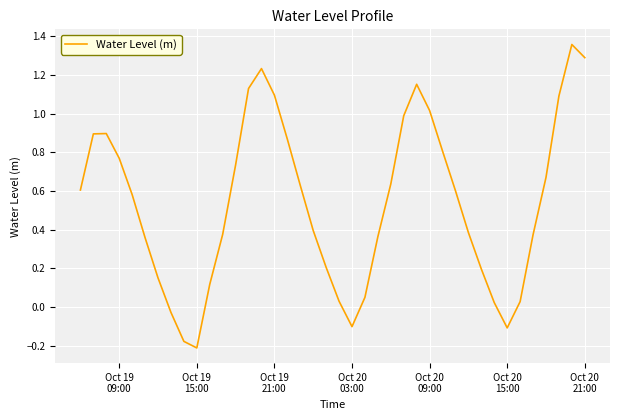

What is the difference between the maximum and minimum values?

1.6